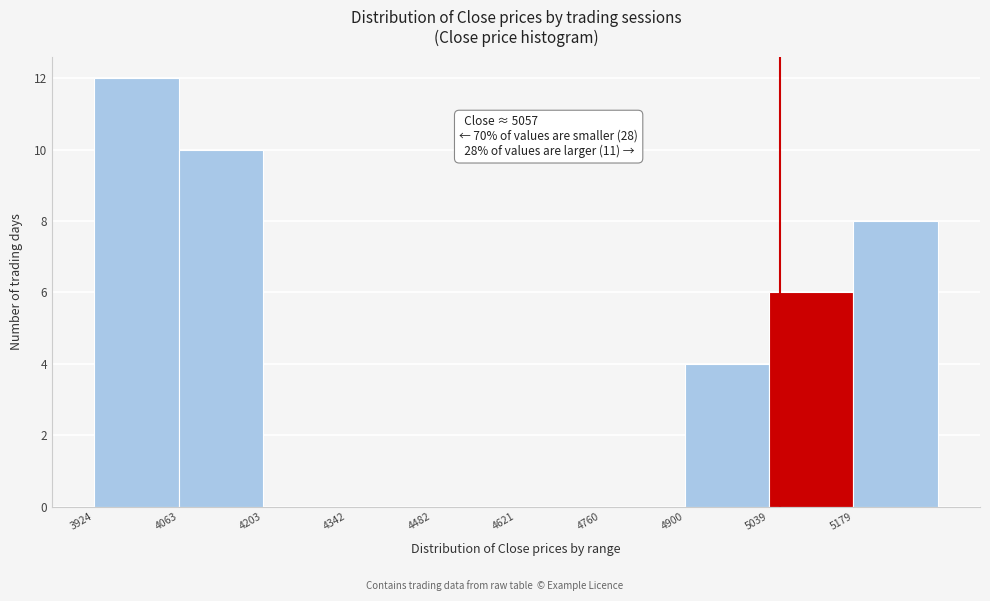

Which range on the x-axis has the tallest bar?

3920 to 4060